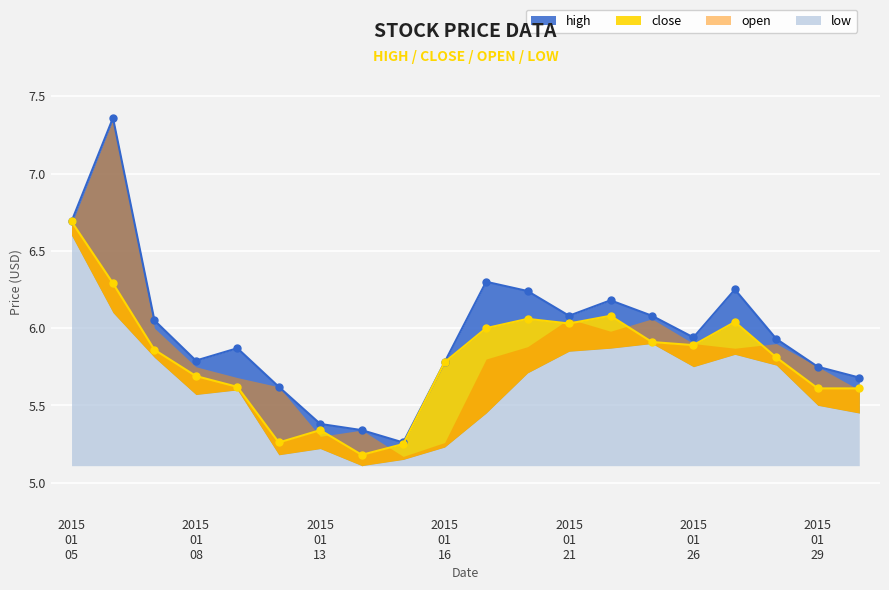

Where is the first local maximum for high?

2015-01-06